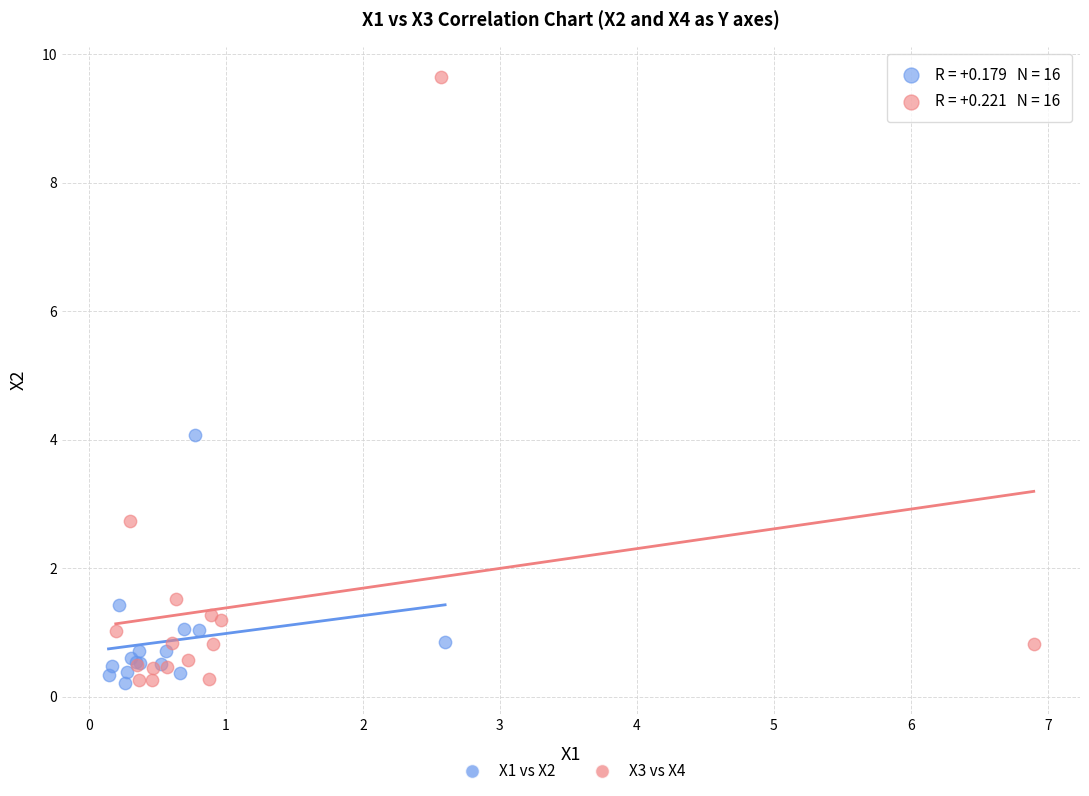

Which series has the largest Y range (max minus min)?

X3 vs X4